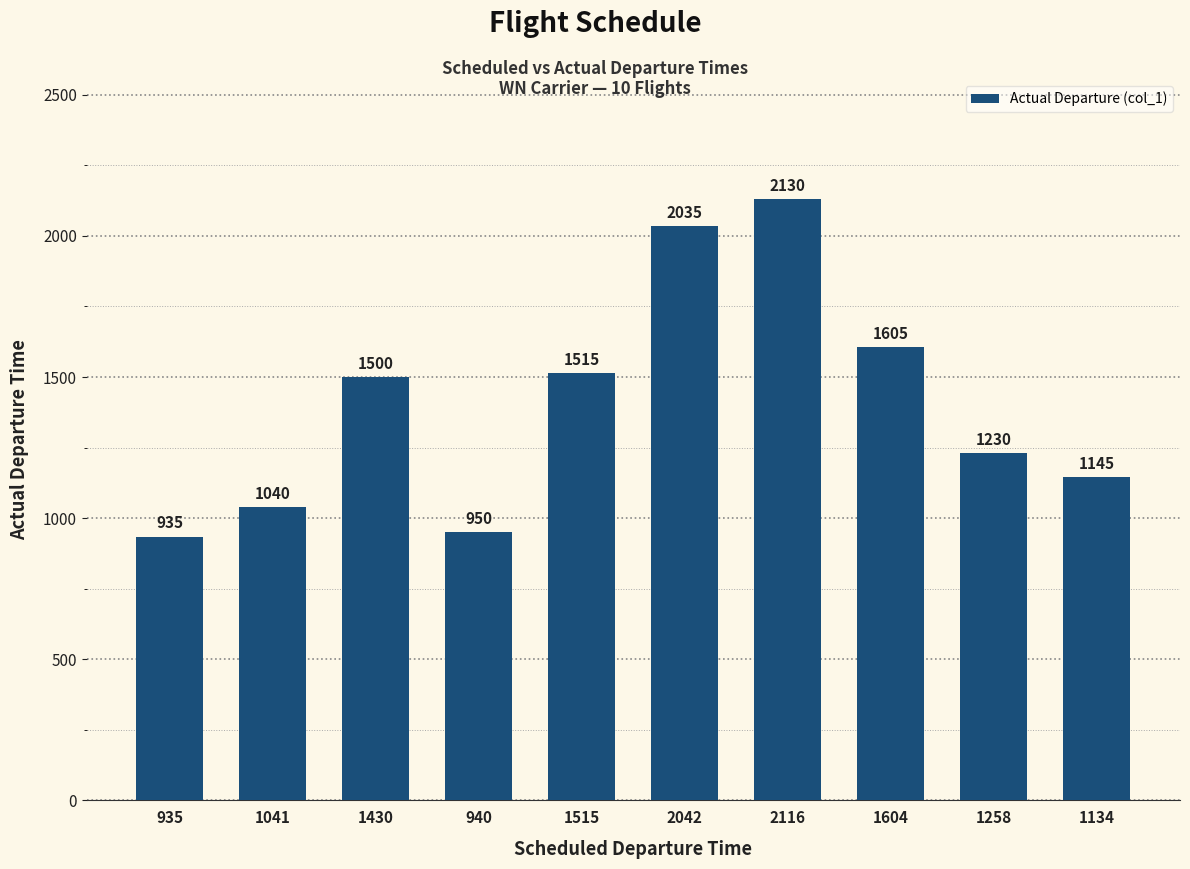

Where is the data nearest to the value 1532?

1515